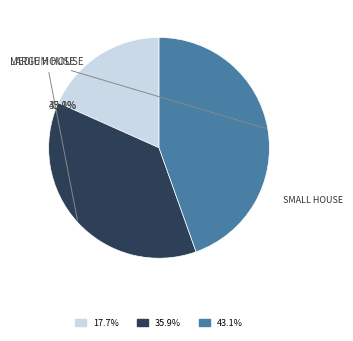

Is it true that Hospital is 1% of the pie?

False